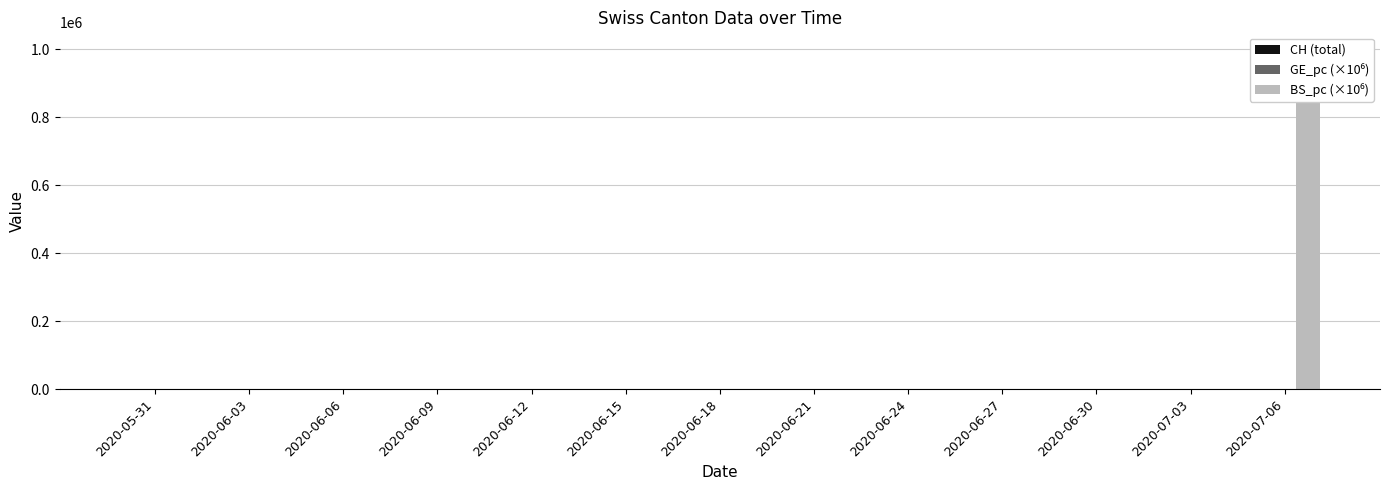

What is the label of the 1st bar from the right?

2020-07-06